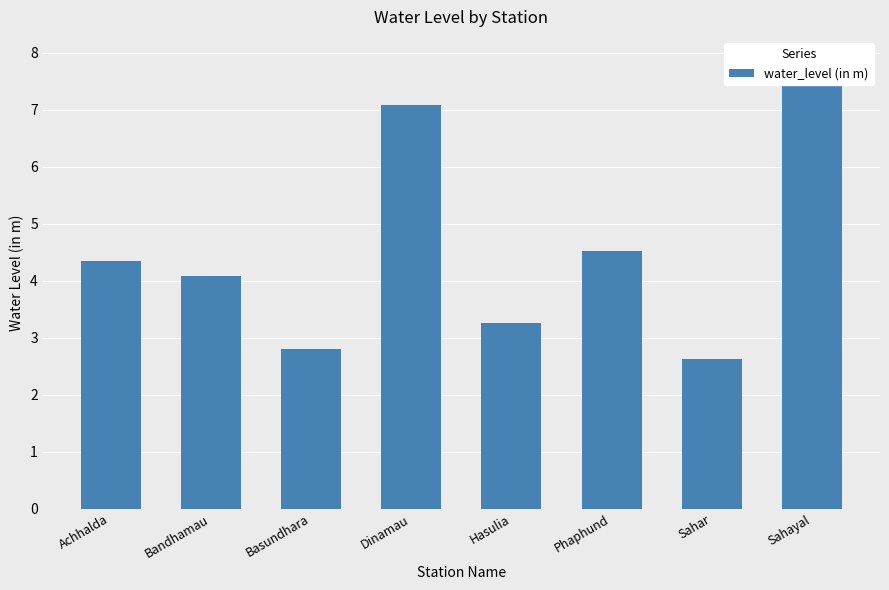

What is the label of the 4th bar from the left?

Dinamau